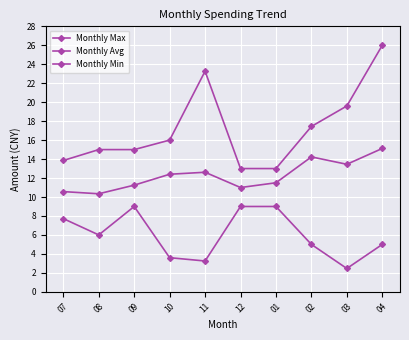

At which category does Monthly Avg reach its first local valley?

08